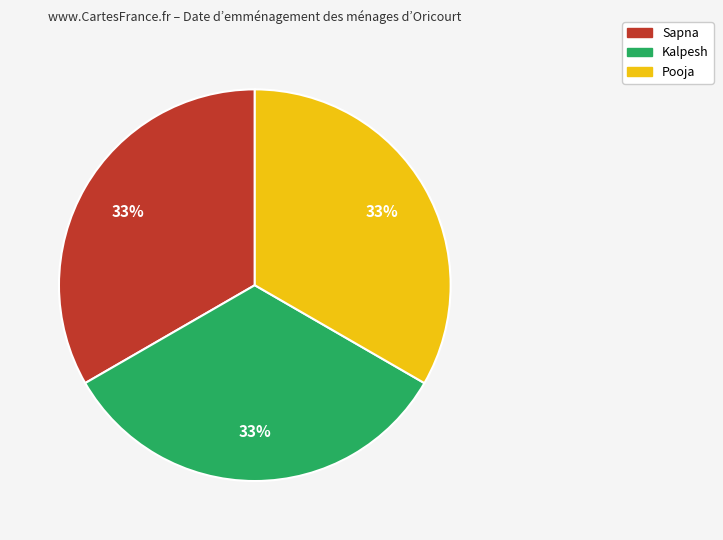

The Pooja slice represents 33% of the pie. True or false?

True